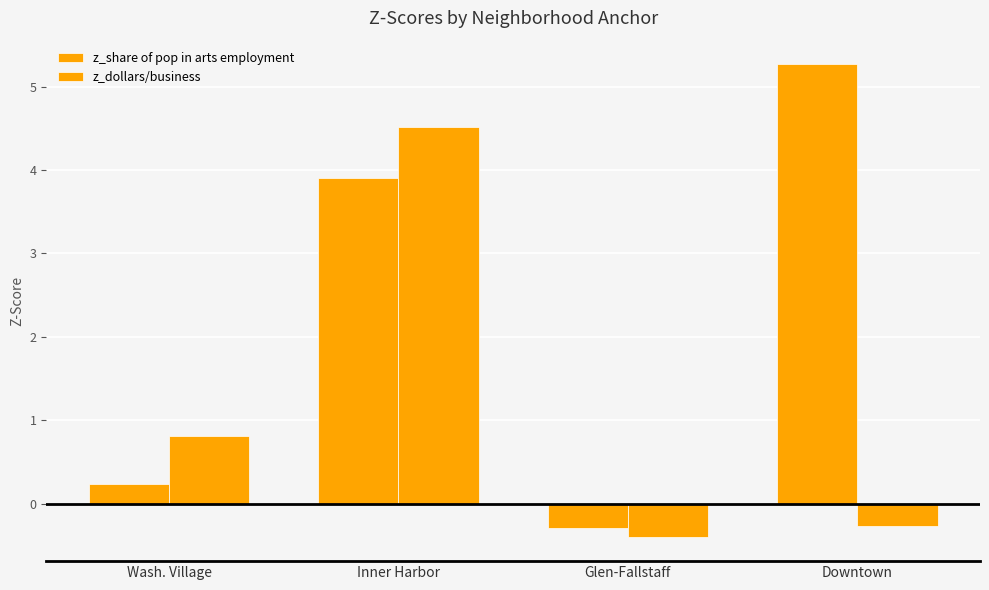

Is it true that z_share of pop in arts employment equals 3.9 at Inner Harbor?

True